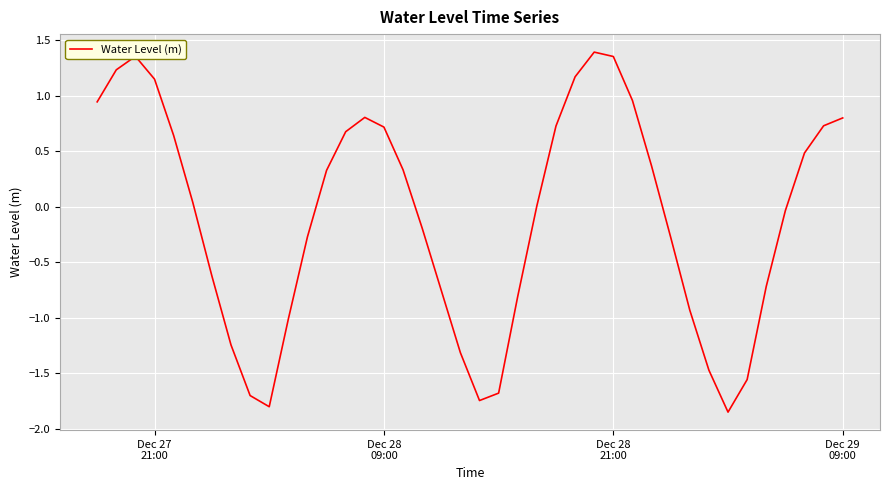

What is the difference between the maximum and minimum values?

3.2